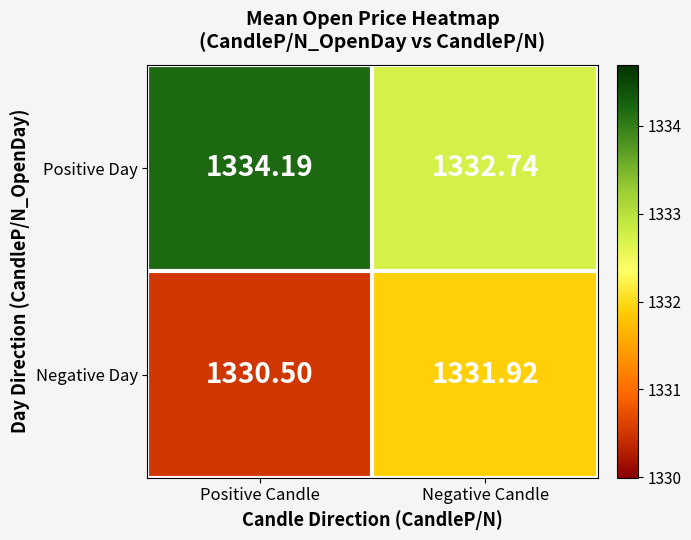

Rank the categories by Negative Day value from lowest to highest.

Positive Candle, Negative Candle